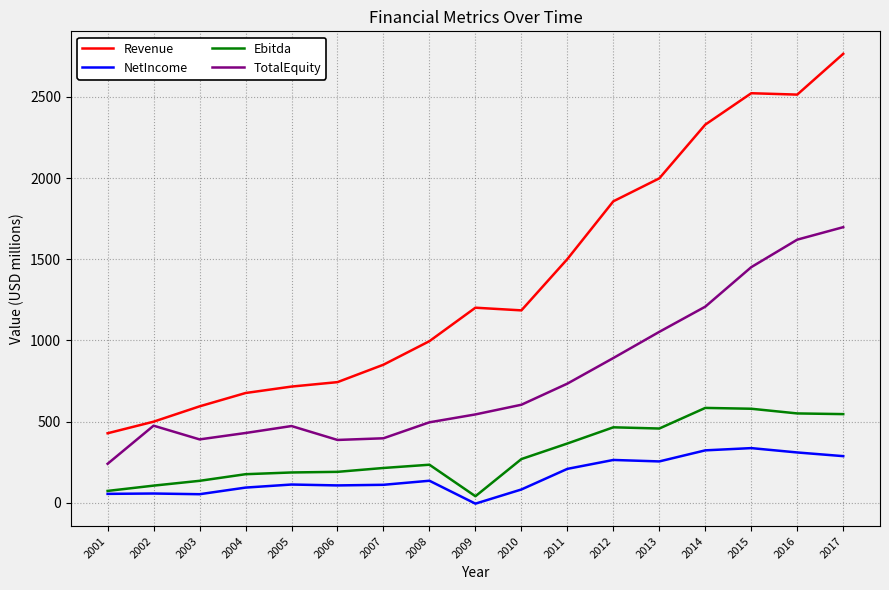

What is the sum of the NetIncome values at 2004 and 2012?

356.3